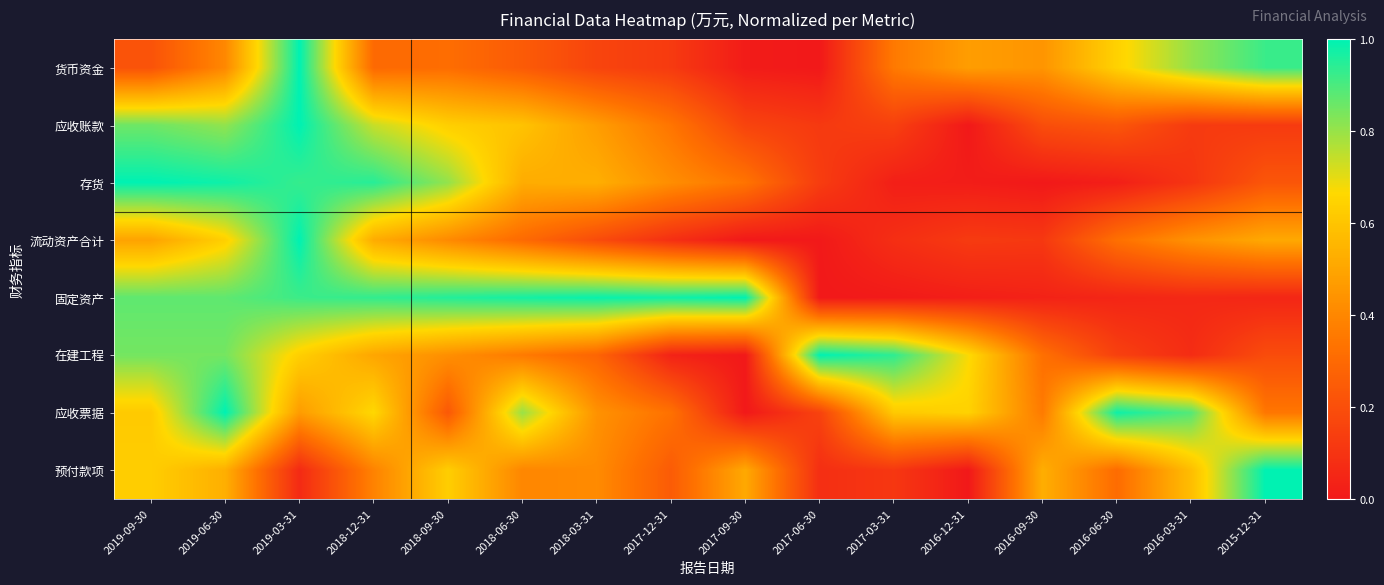

Count the number of categories in the chart.

16